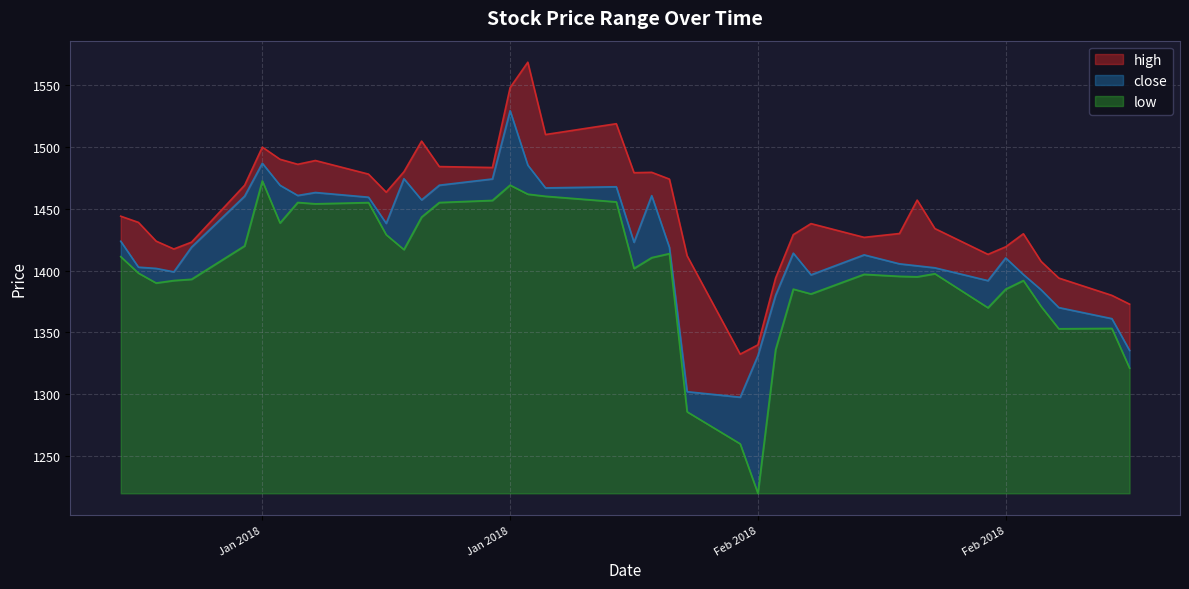

What is the maximum value shown in the chart?

1568.5